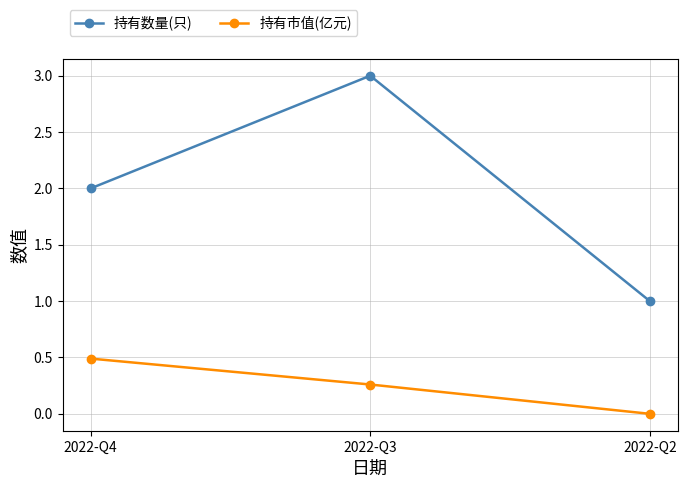

At which label is 持有数量(只) closest to 2?

2022-Q4